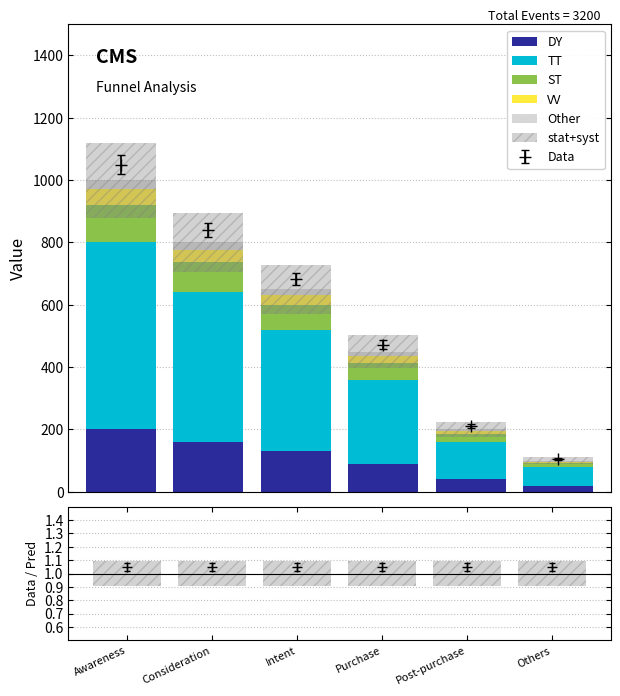

What is the difference between the second highest and minimum values in the ST series?

84.0